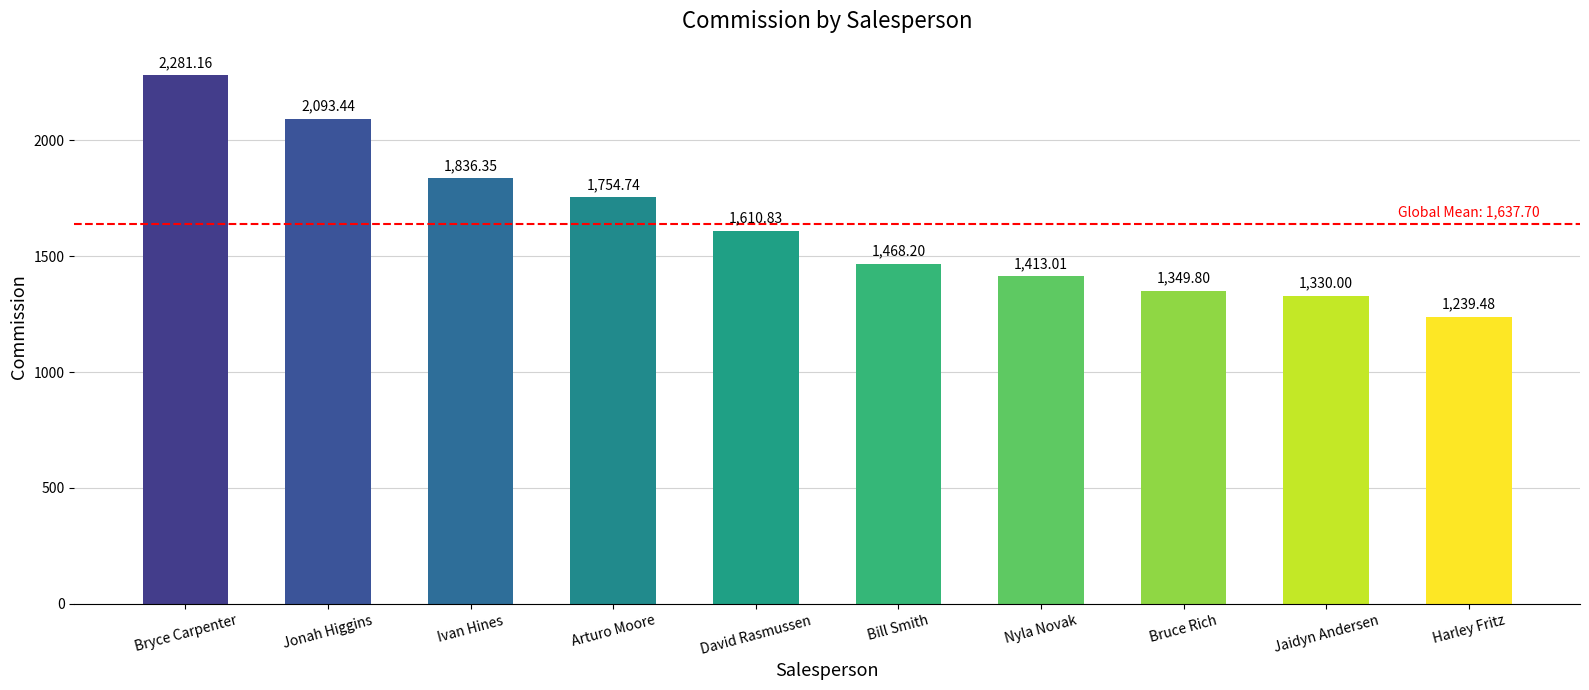

Read the value at Bill Smith.

1468.2